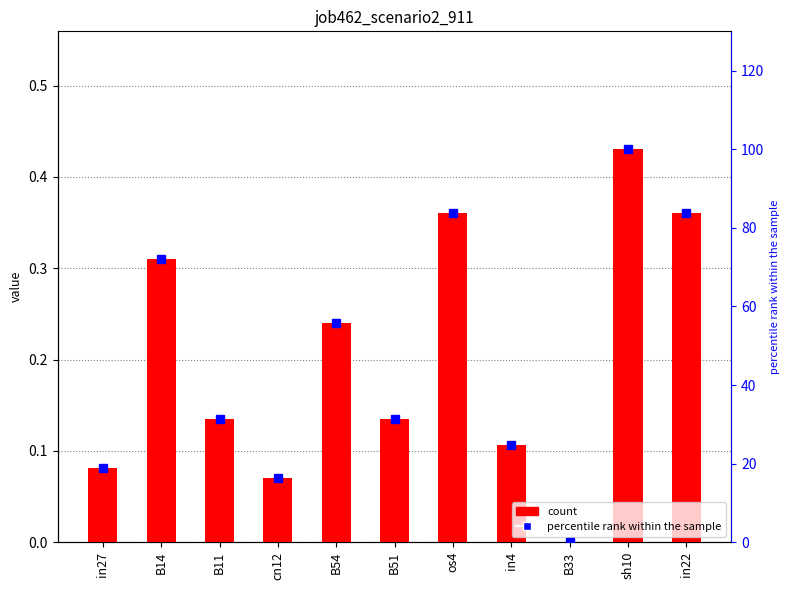

At how many categories does at least one series exceed 16?

10